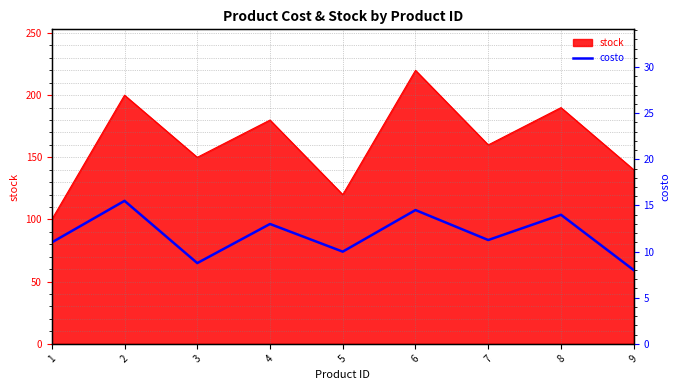

How many lines are shown in the chart?

1